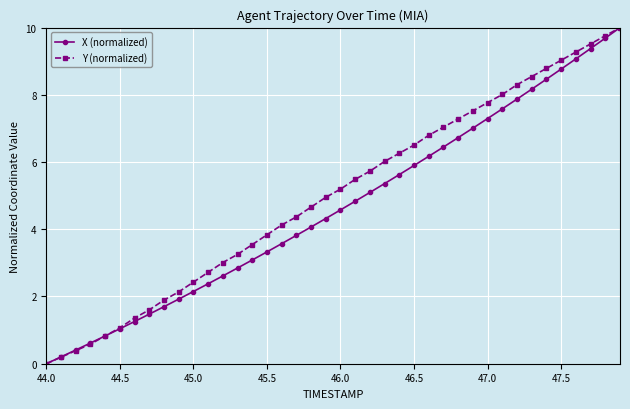

What is the value of the X (normalized) point at the 14th from the left?

2.8